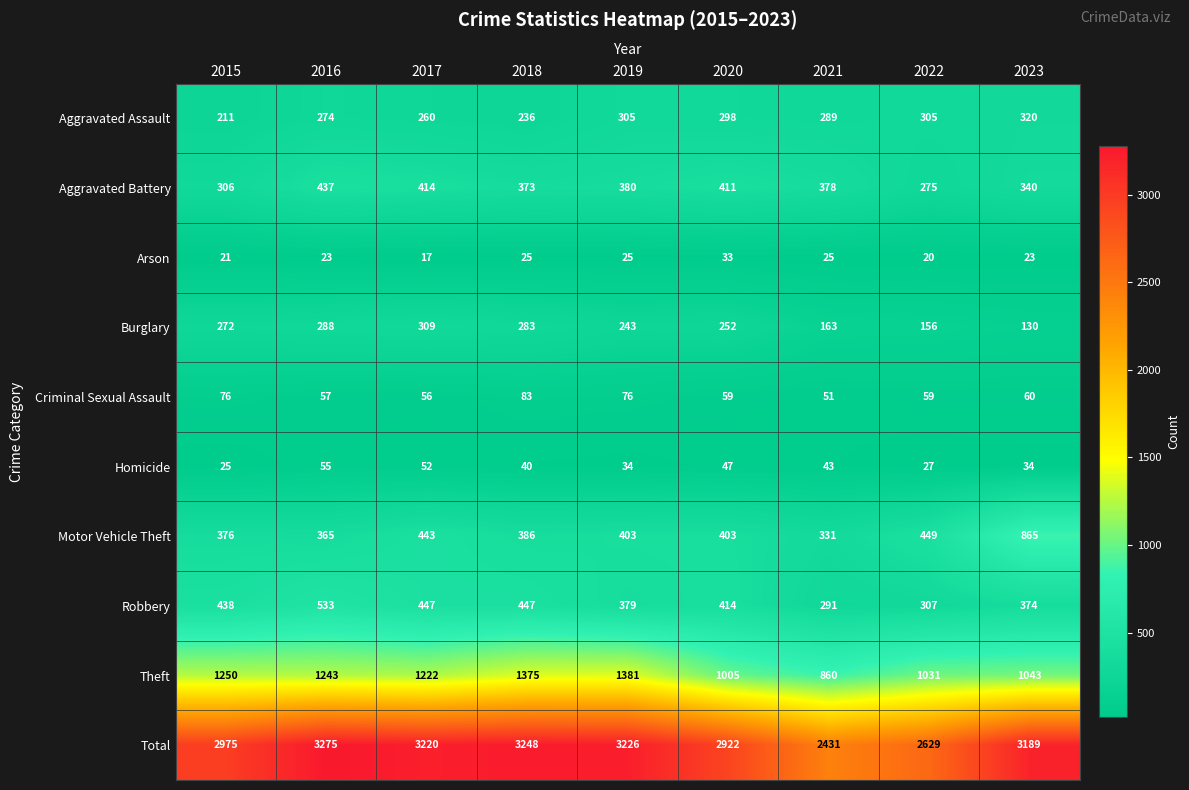

Which category has the lowest value across all series?

2017